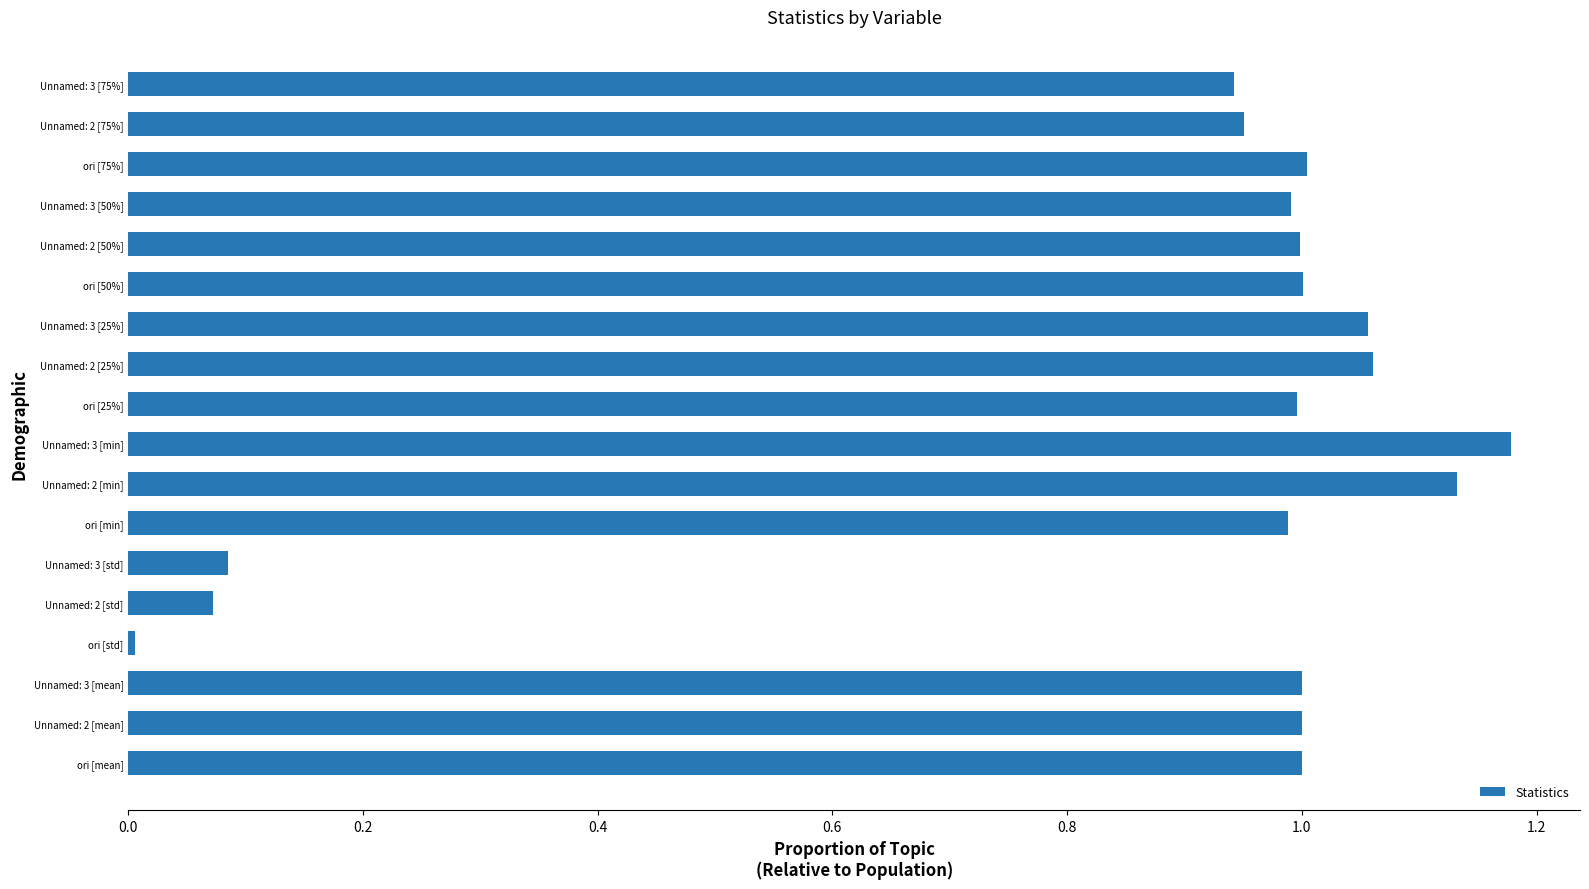

What is the sum of all values?

15.5